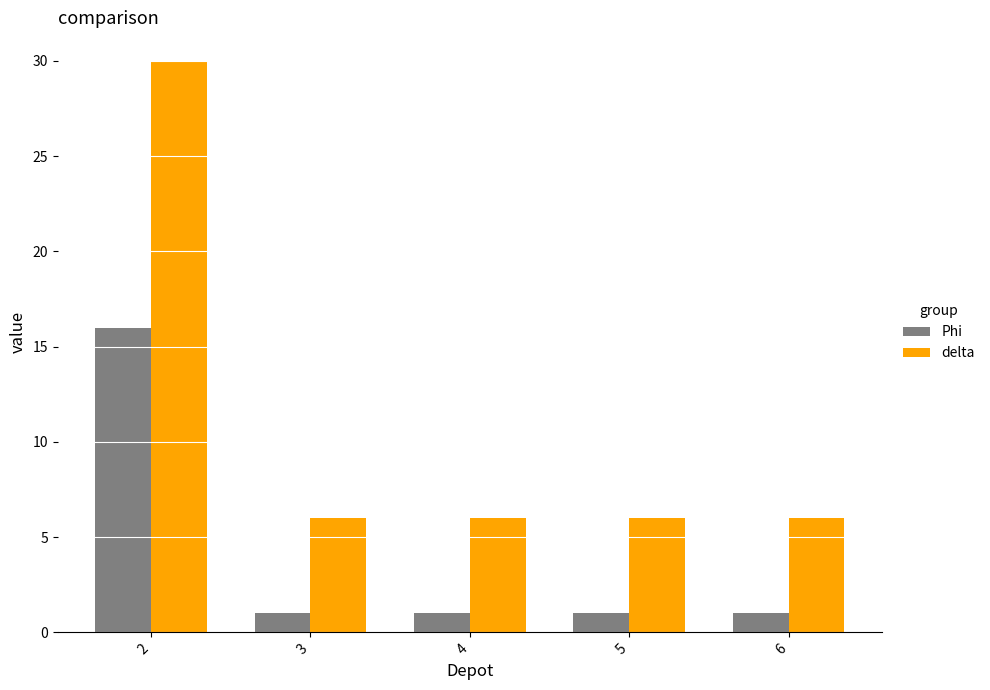

What is the sum of the delta values at 4 and 5?

12